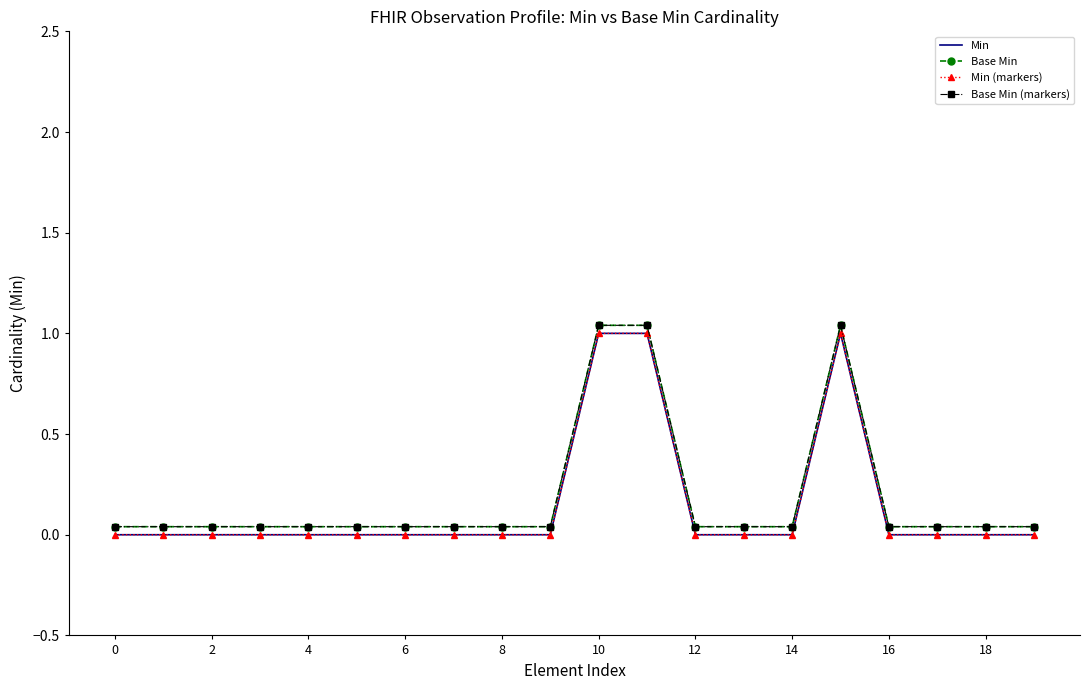

At which category is the sum across all series the highest?

10